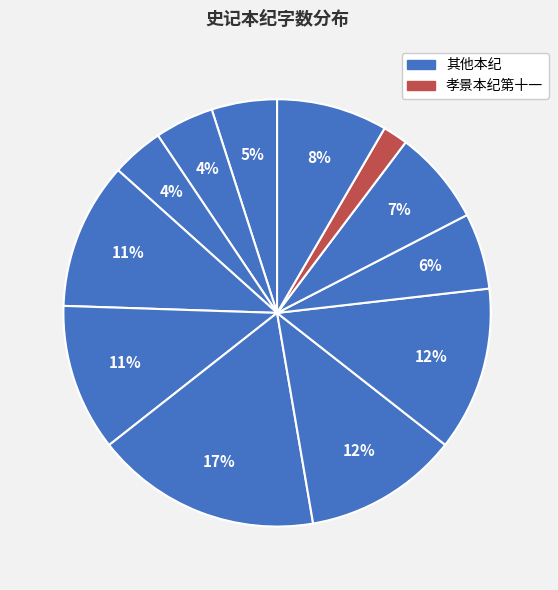

Count the number of slices in the pie.

12